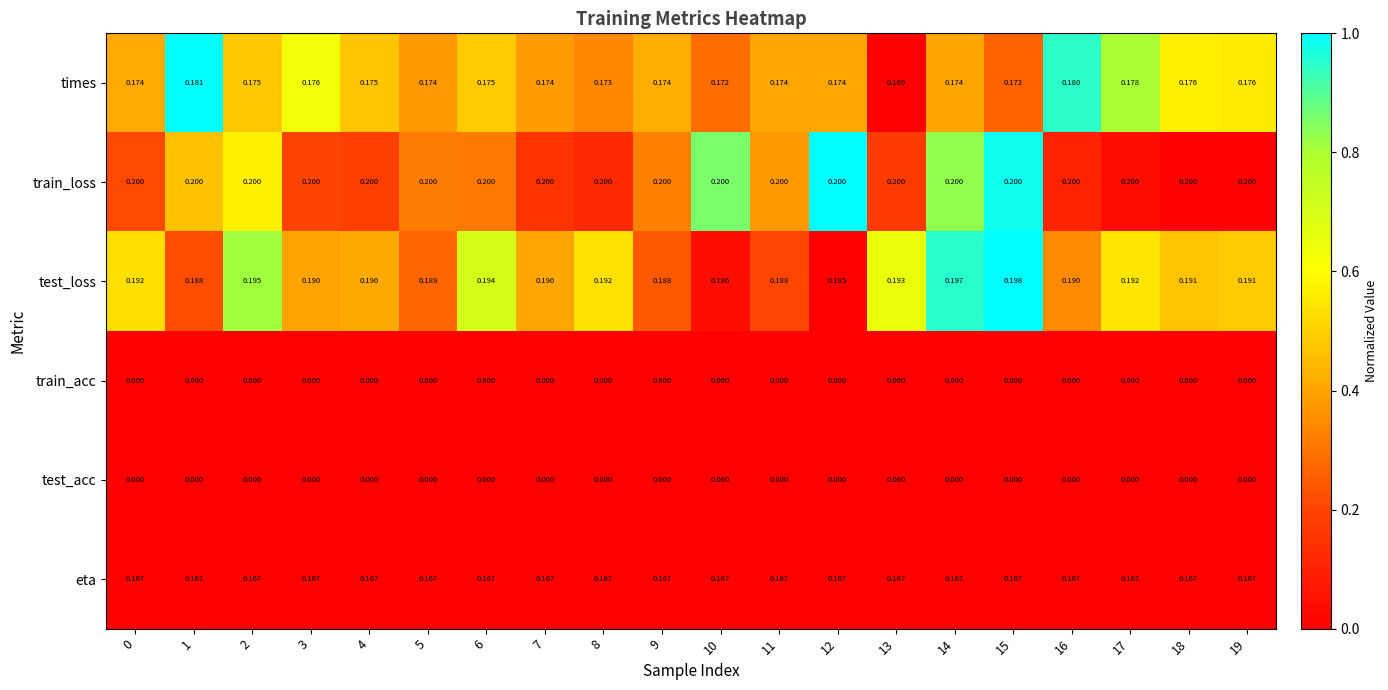

Which series changed the most between 17 and 19?

times